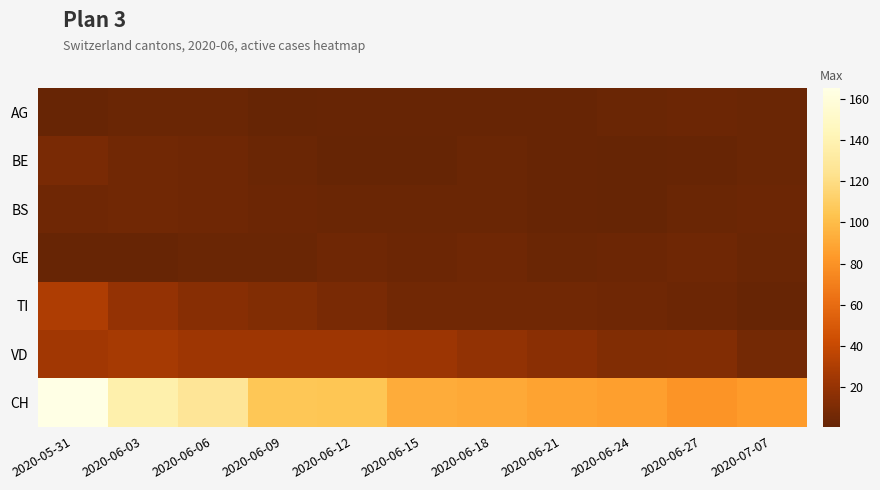

At which category is the sum across all series the highest?

2020-05-31